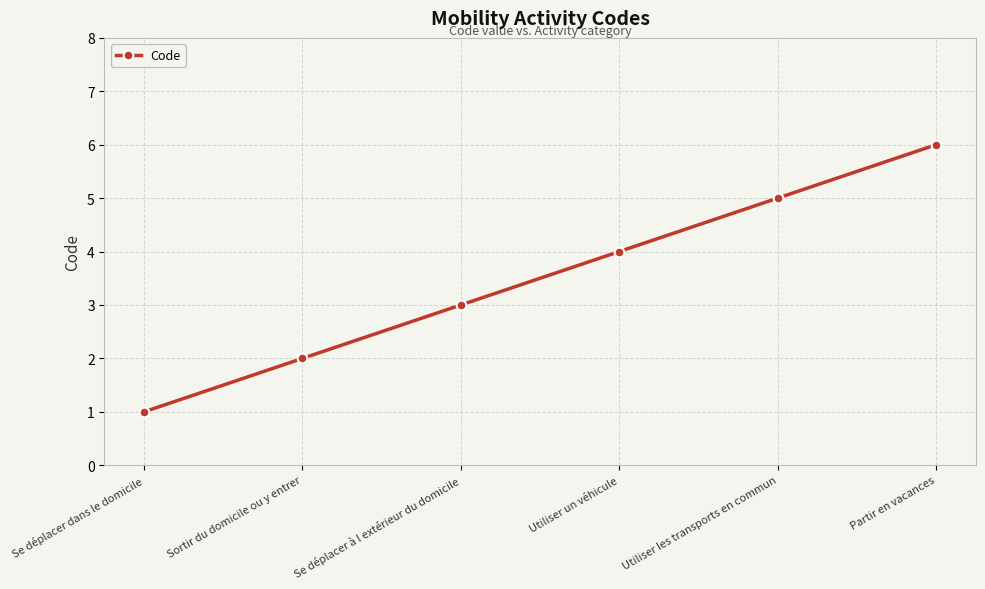

List the labels in order of value, largest first.

Partir en vacances, Utiliser les transports en commun, Utiliser un véhicule, Se déplacer à l extérieur du domicile, Sortir du domicile ou y entrer, Se déplacer dans le domicile